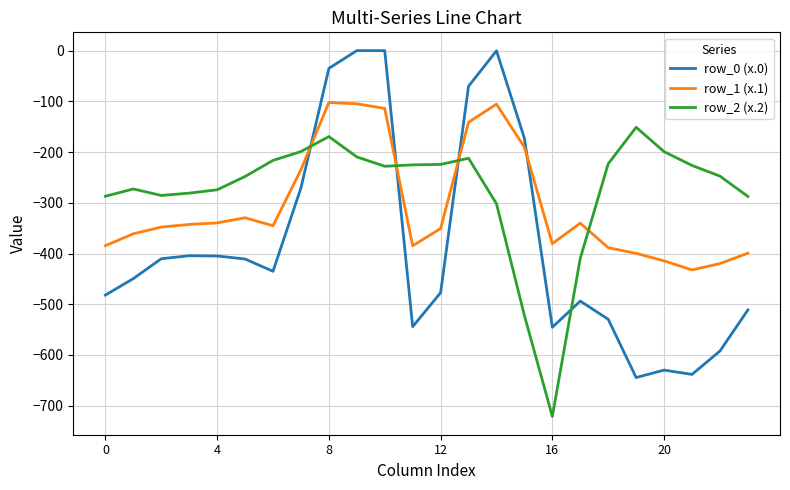

Which series has the widest spread of values?

row_0 (x.0)